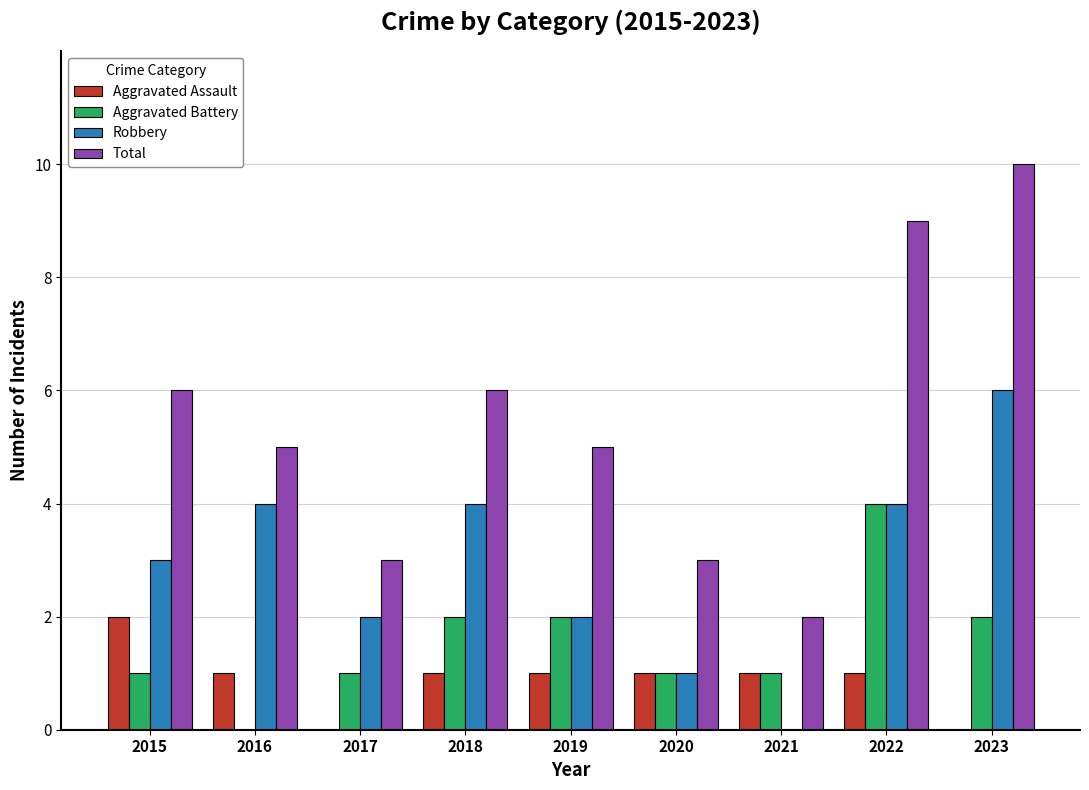

Which series changed the most between 2019 and 2022?

Total